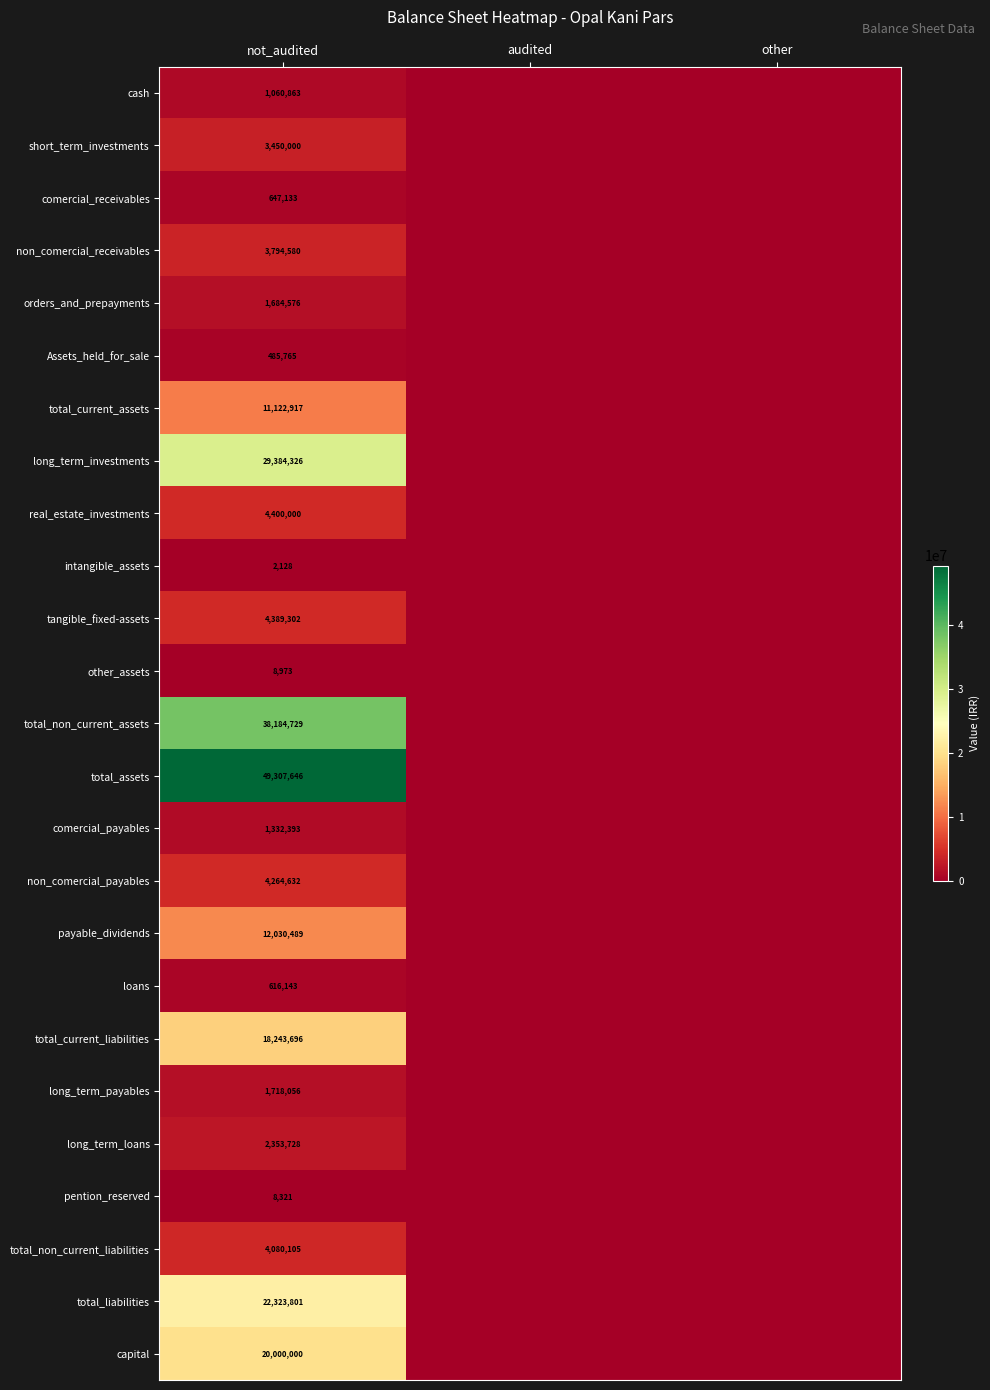

Is it true that total_current_liabilities equals 18243696 at not_audited?

True